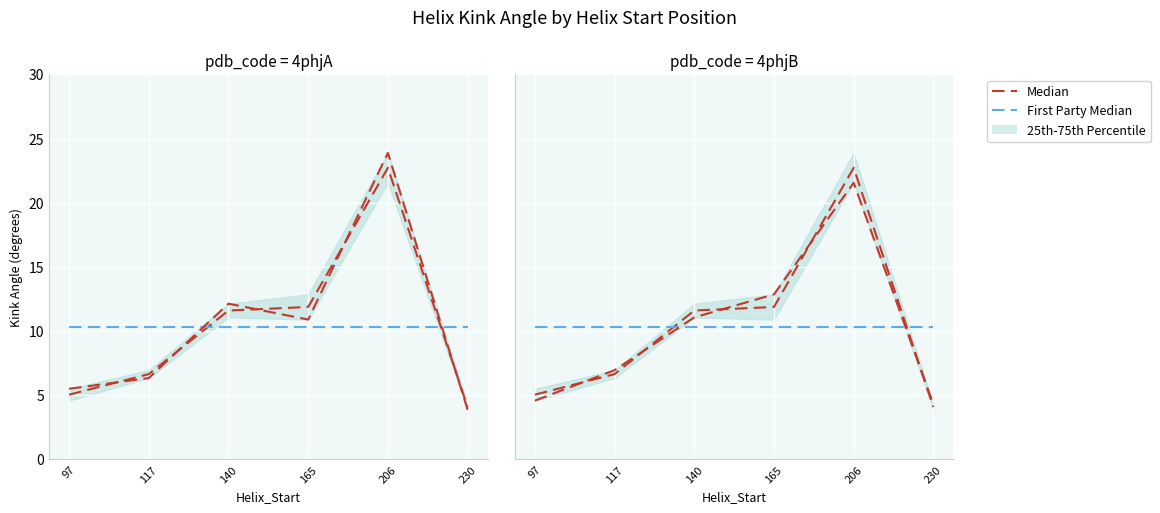

What is the difference between the highest and lowest values at 117?

3.7